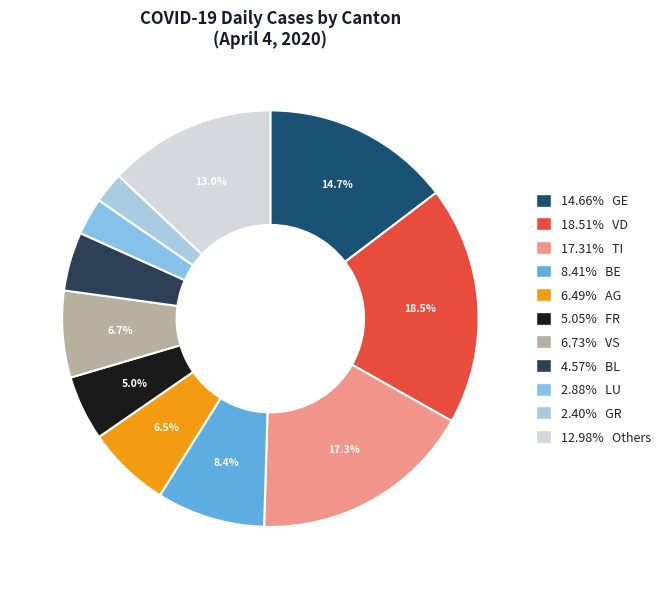

Count the number of slices in the pie.

11